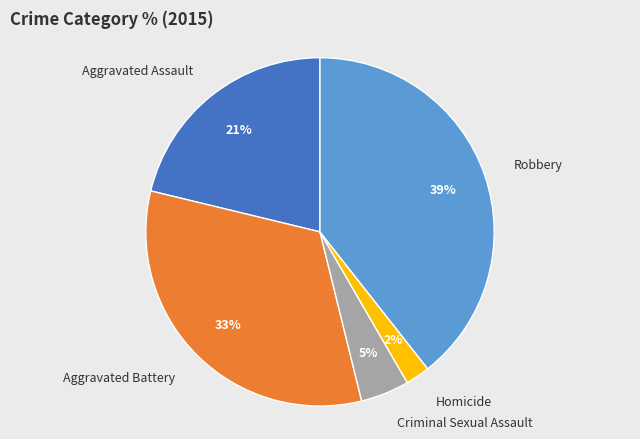

True or false: Aggravated Assault accounts for 21% of the total.

True